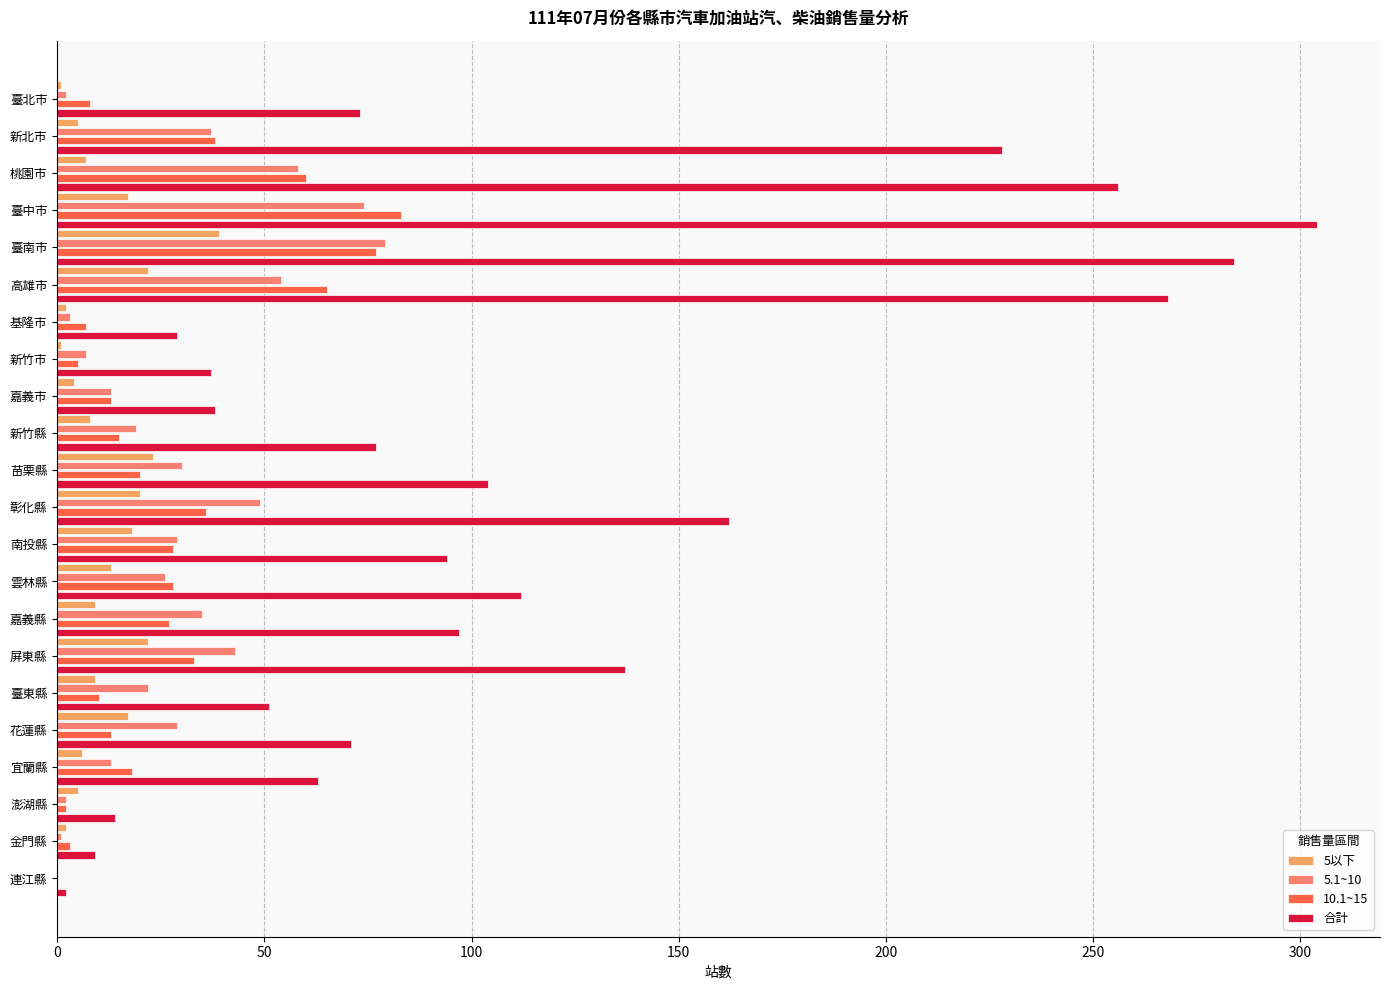

Which series has the widest spread of values?

合計